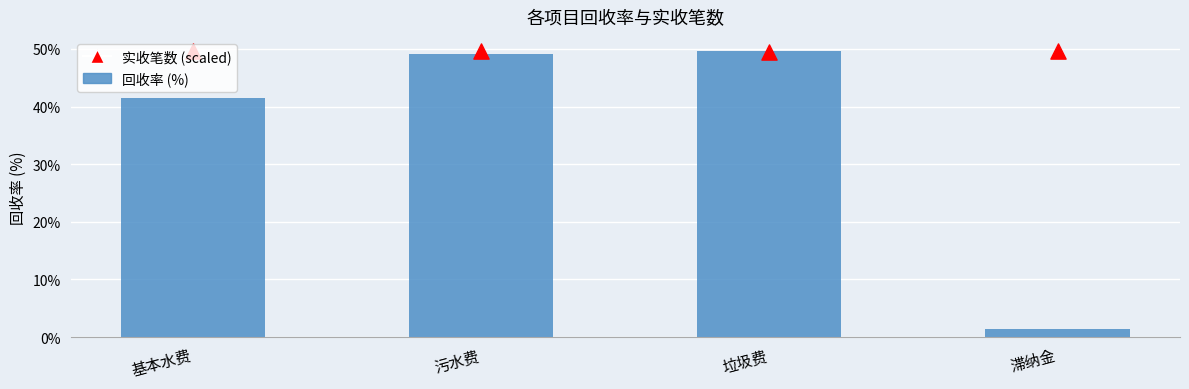

Which series reaches the minimum Y coordinate?

回收率 (%)